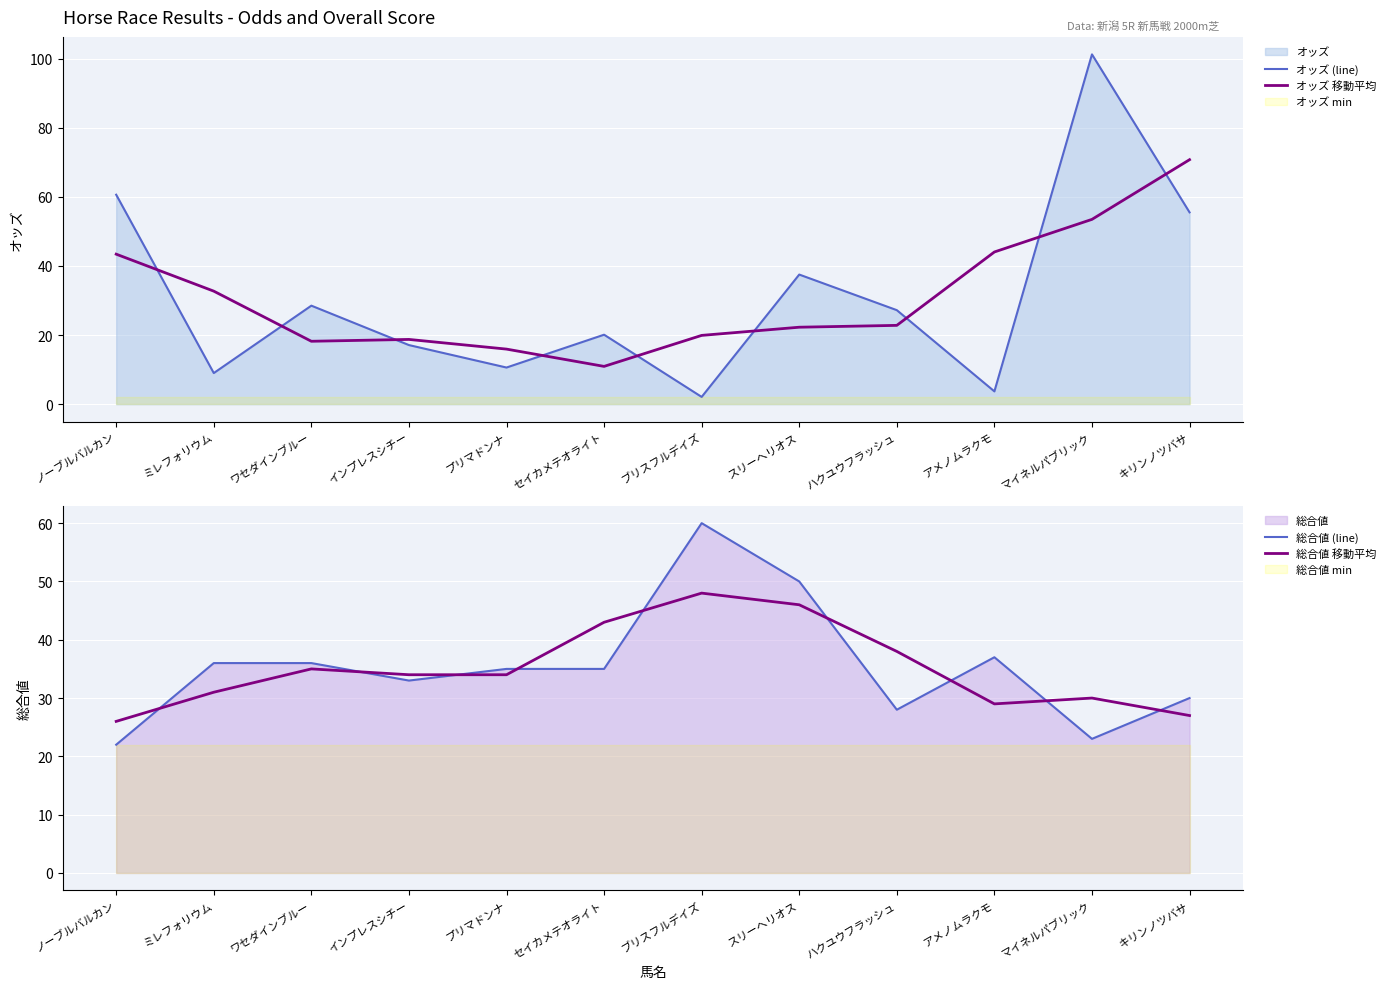

Which category has the lowest value in the オッズ (line) series?

ブリスフルデイズ